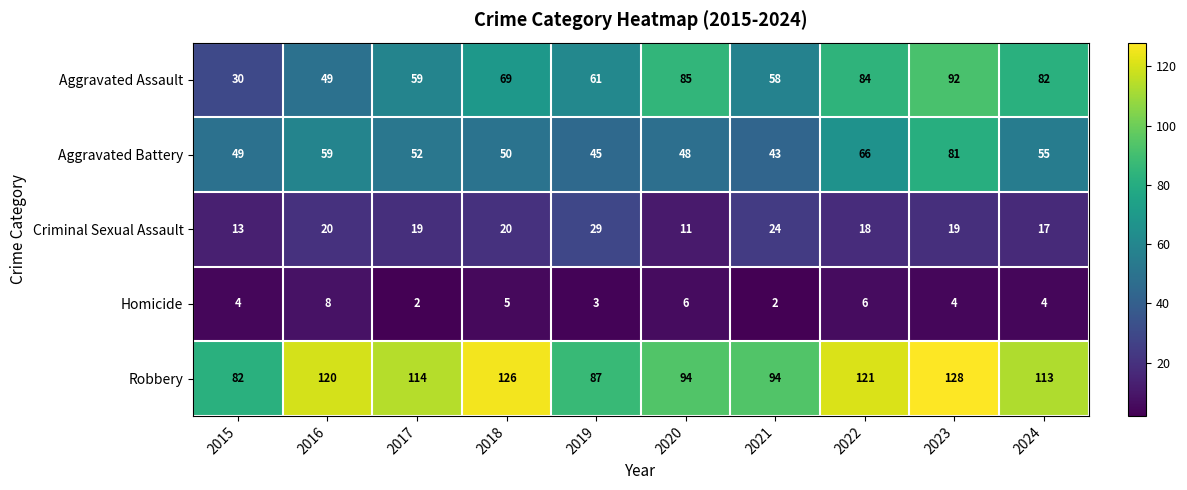

At which label does Criminal Sexual Assault reach its minimum?

2020